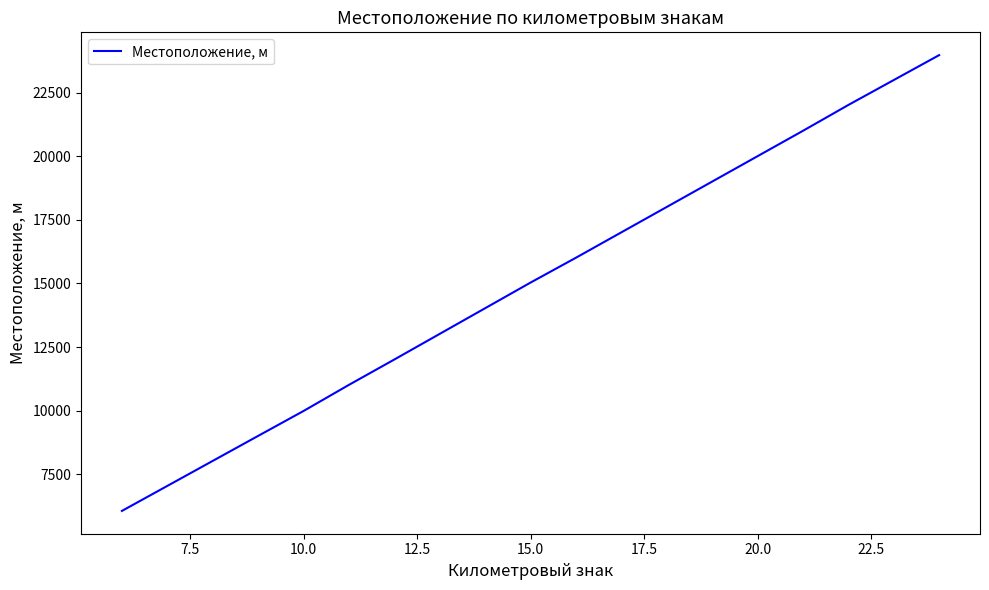

What is the greatest value displayed?

23977